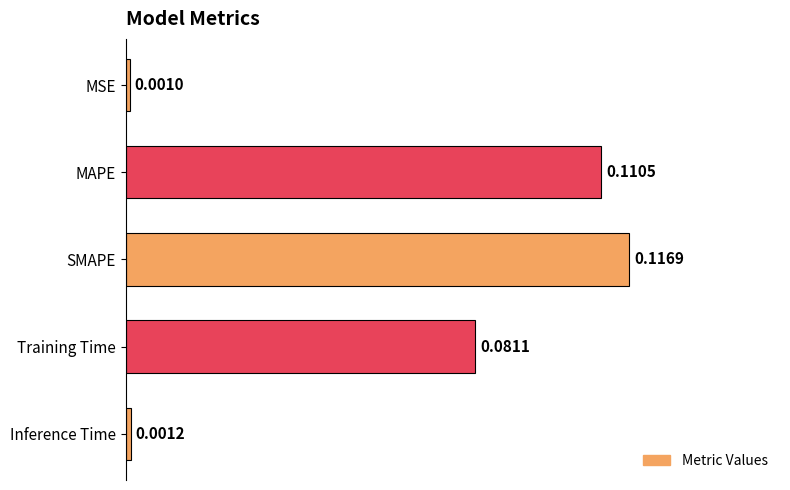

At which category does the chart reach its minimum across all series?

MSE